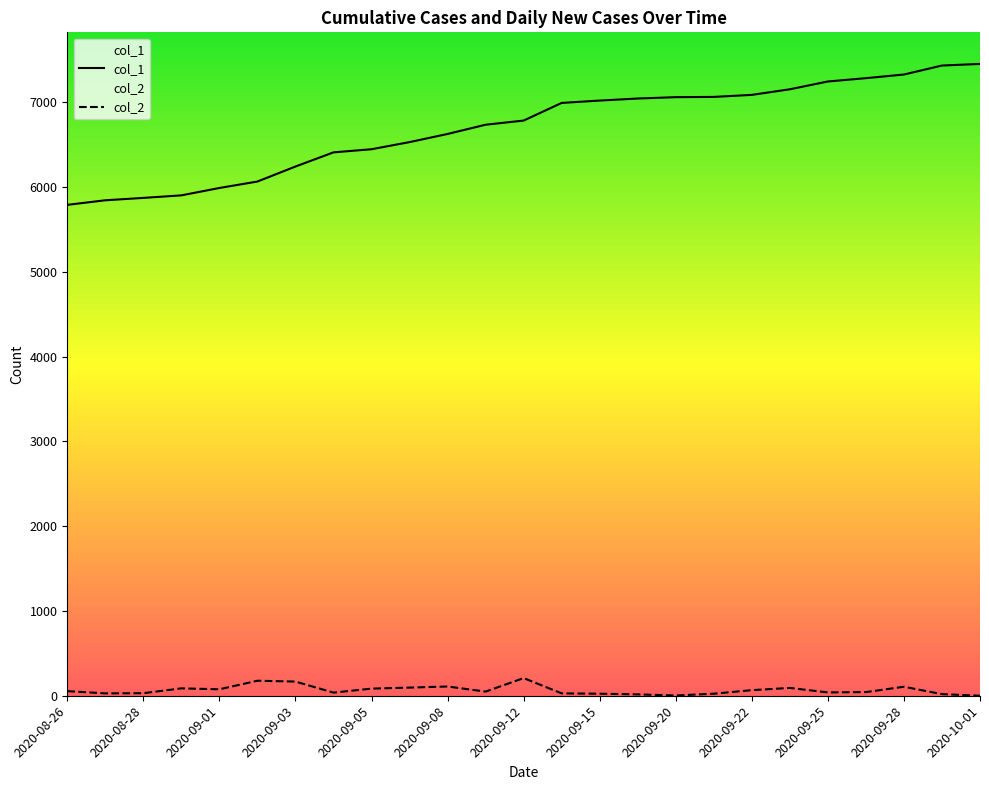

What is the spread (max minus min) of values at 2020-09-05?

6361